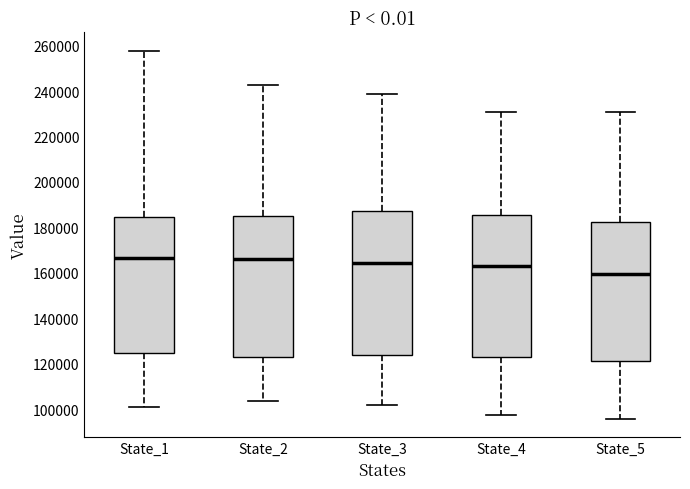

Where does the lower whisker of the box for State_5 end on the y-axis? The values are not printed on the chart, so give them approximately, as read against the axis.

96000